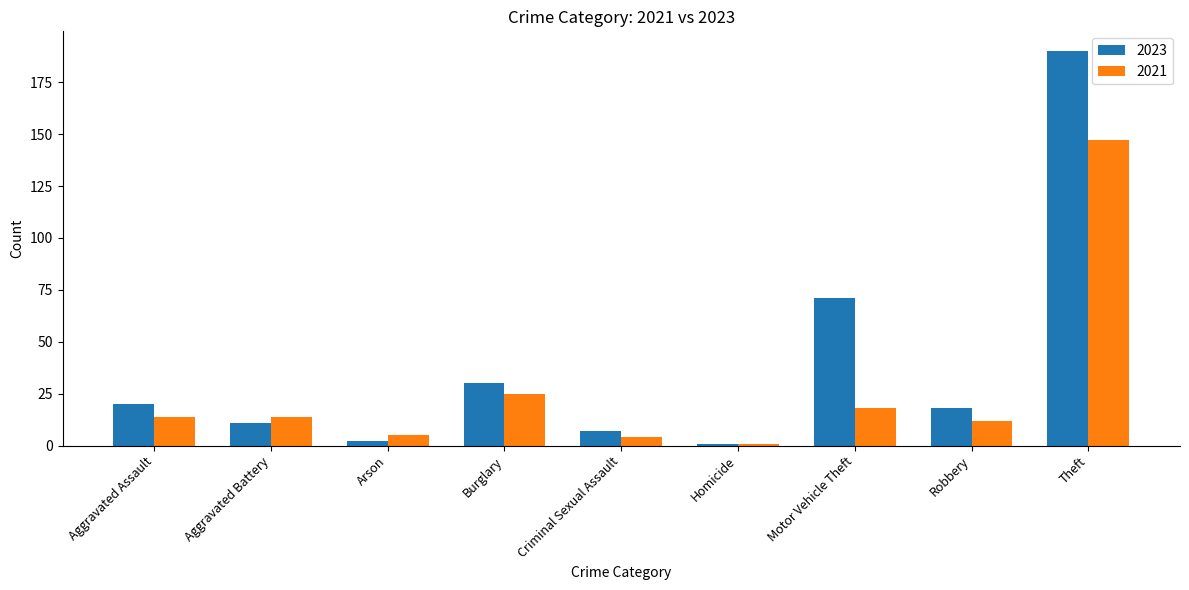

At how many categories does at least one series exceed 63?

2